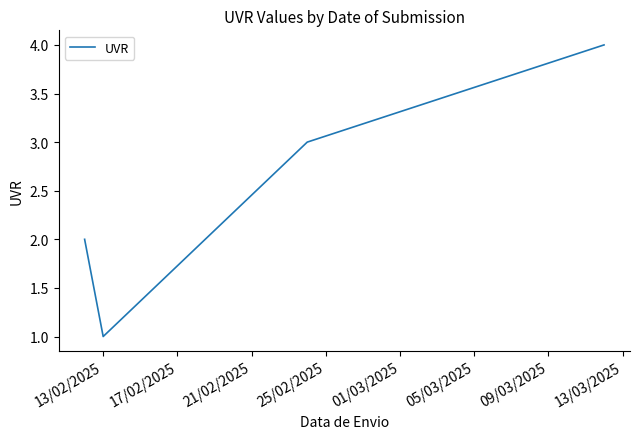

Count the values in the range 2 to 4.

3